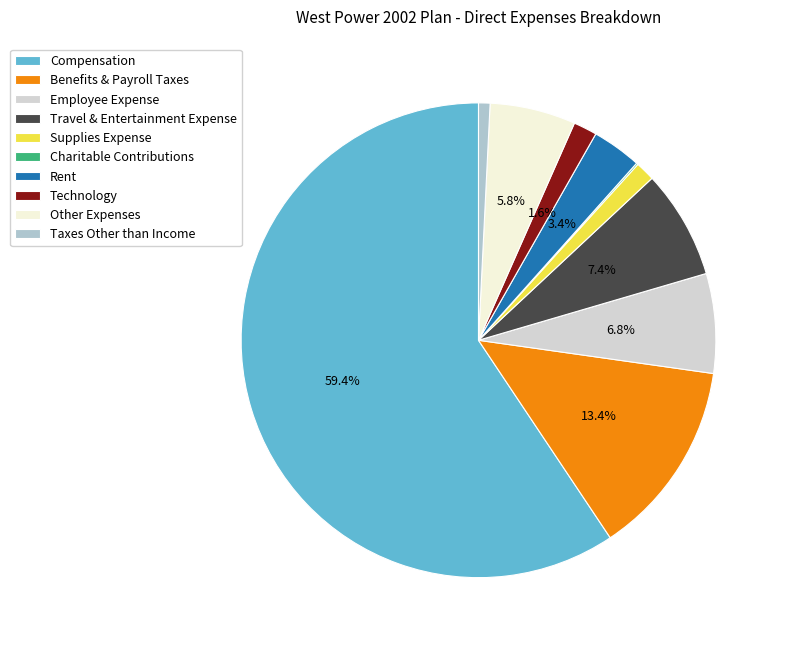

What percentage is the Rent slice, to the nearest percent?

3%